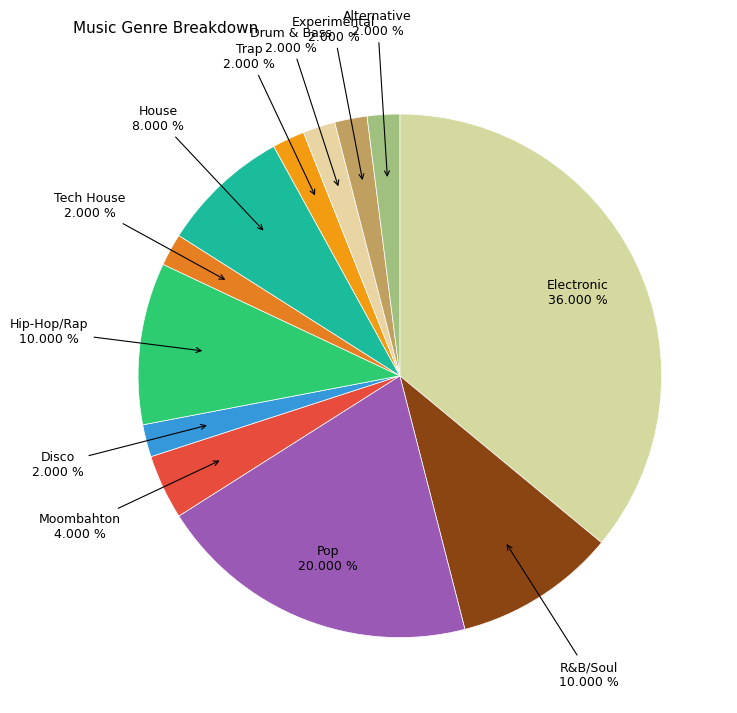

Count the number of slices in the pie.

12